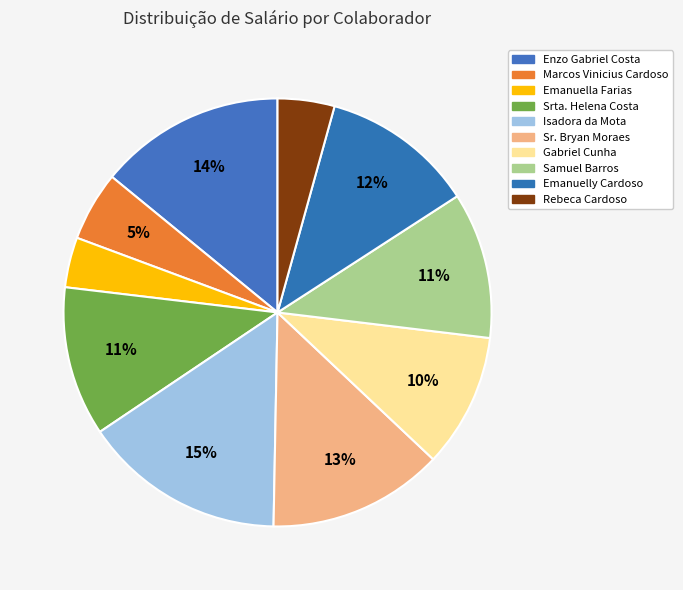

Is there a majority slice in this chart?

No